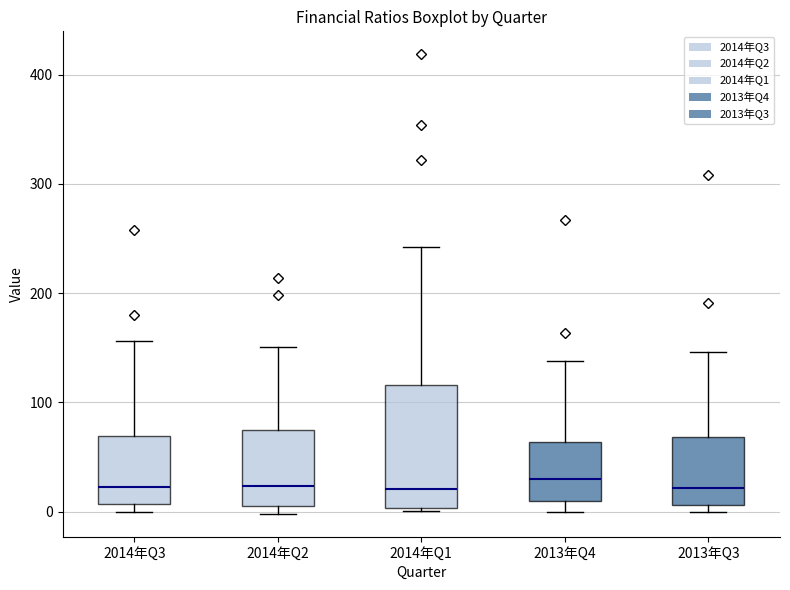

Reading left to right, read every box against the y-axis: the position of its median line, the range the box covers, and the ends of its whiskers. The values are not printed on the chart, so give them approximately, as read against the axis.

2014年Q3: median 20, box 10 to 70, whiskers 0 to 160
2014年Q2: median 20, box 10 to 80, whiskers 0 to 150
2014年Q1: median 20, box 0 to 120, whiskers 0 to 240
2013年Q4: median 30, box 10 to 60, whiskers 0 to 140
2013年Q3: median 20, box 10 to 70, whiskers 0 to 150